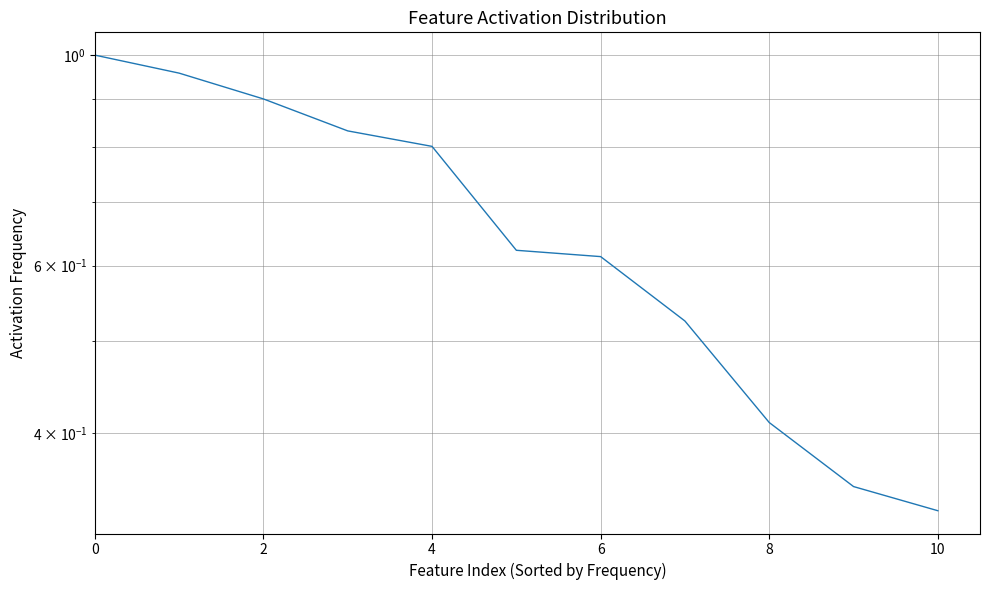

Count the number of data series in this chart.

1